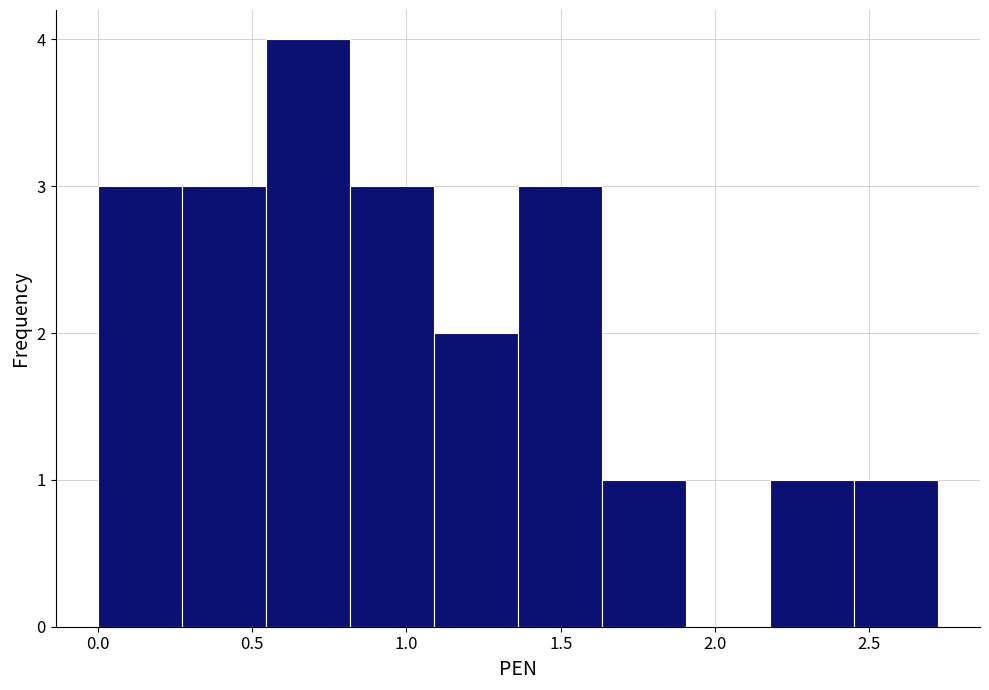

Reading left to right, transcribe this chart: for each bar, give the range it covers on the x-axis and its height. Neither the bar edges nor the heights are printed on the chart, so give them approximately, as read against the axes.

0.00 to 0.25: 3
0.25 to 0.55: 3
0.55 to 0.80: 4
0.80 to 1.10: 3
1.10 to 1.35: 2
1.35 to 1.65: 3
1.65 to 1.90: 1
1.90 to 2.20: 0
2.20 to 2.45: 1
2.45 to 2.70: 1